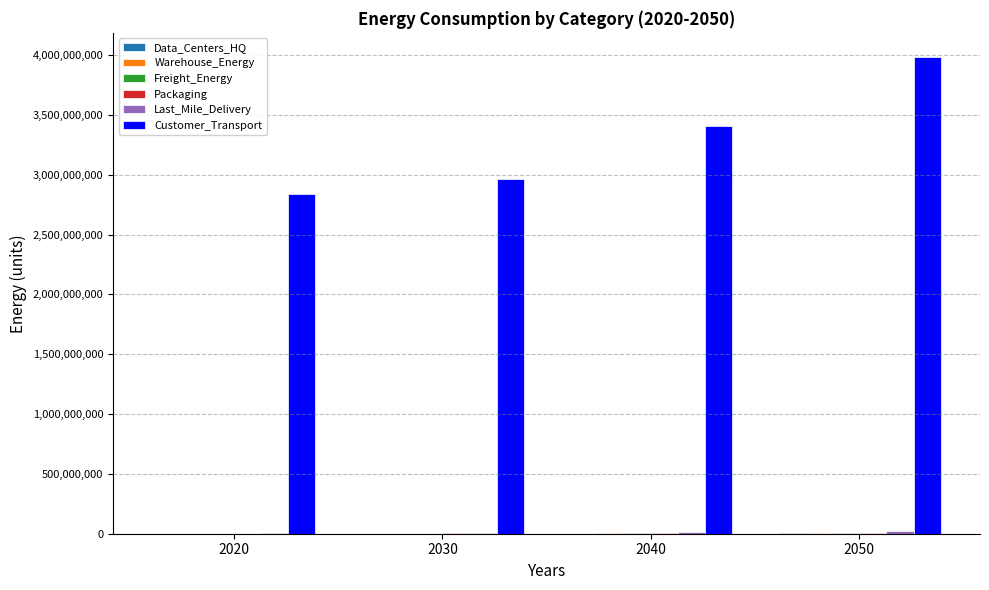

What is the maximum value shown in the chart?

3987382377.0